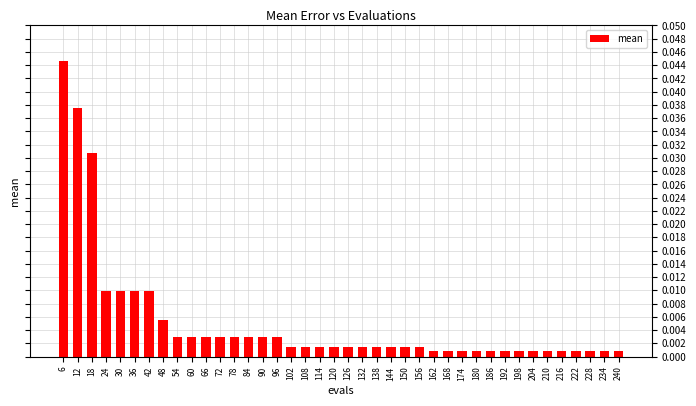

At which category does the chart reach its peak across all series?

6